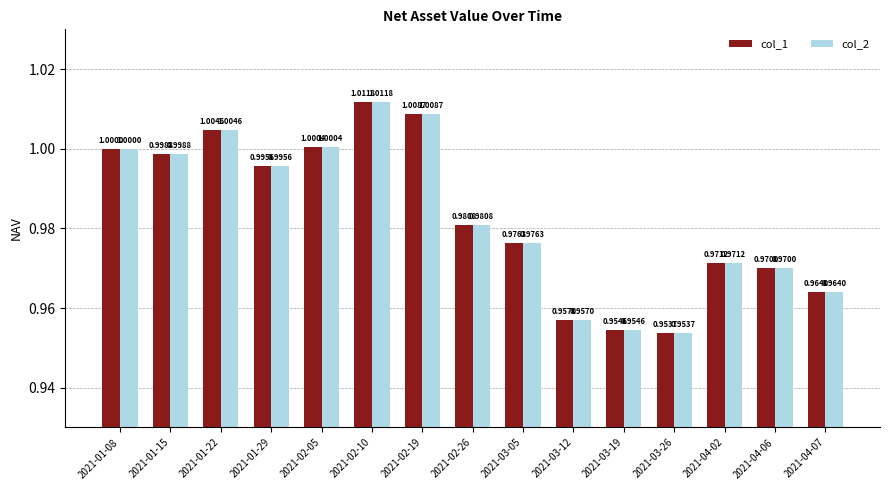

What is the sum of all col_1 values?

14.7